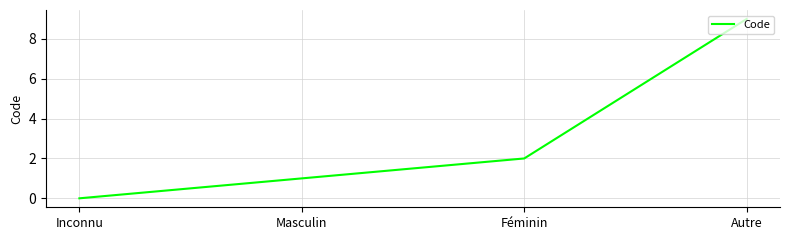

Rank the categories by value from lowest to highest.

Inconnu, Masculin, Féminin, Autre